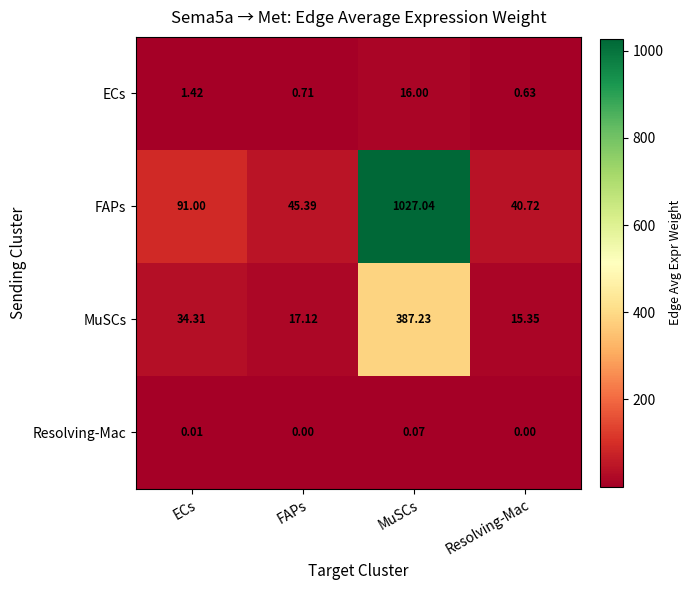

Which series has the largest total across all categories?

FAPs